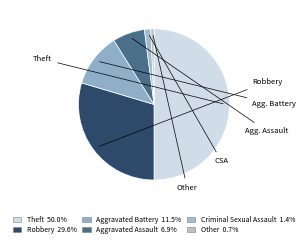

Count the number of slices in the pie.

6